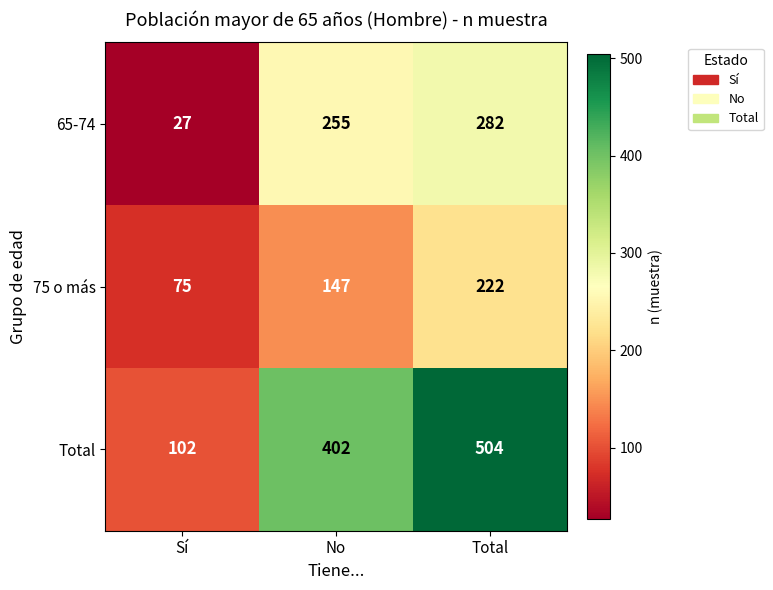

What is the smallest value displayed?

27